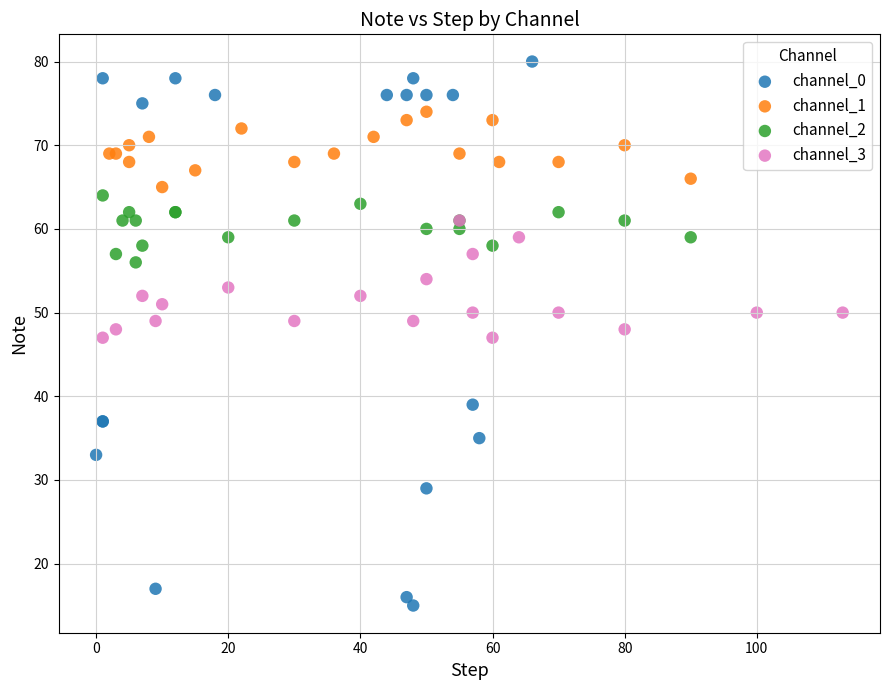

Which series reaches the maximum Y coordinate?

channel_0